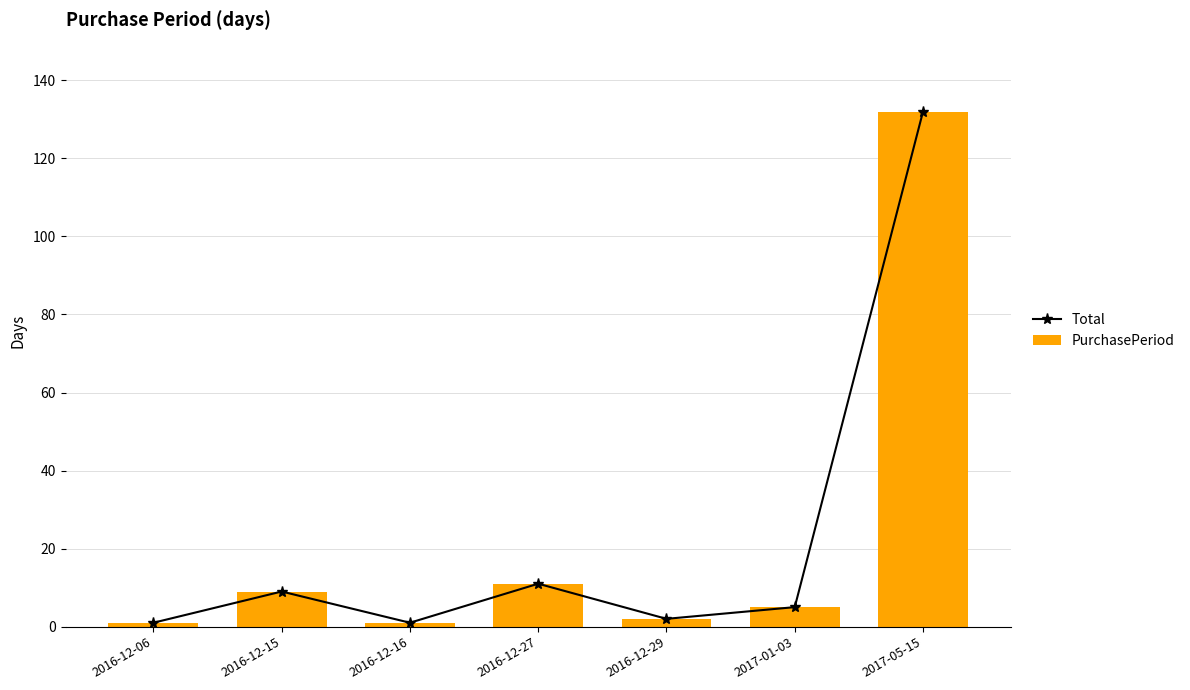

True or false: PurchasePeriod has a value of 15 at 2016-12-27.

False